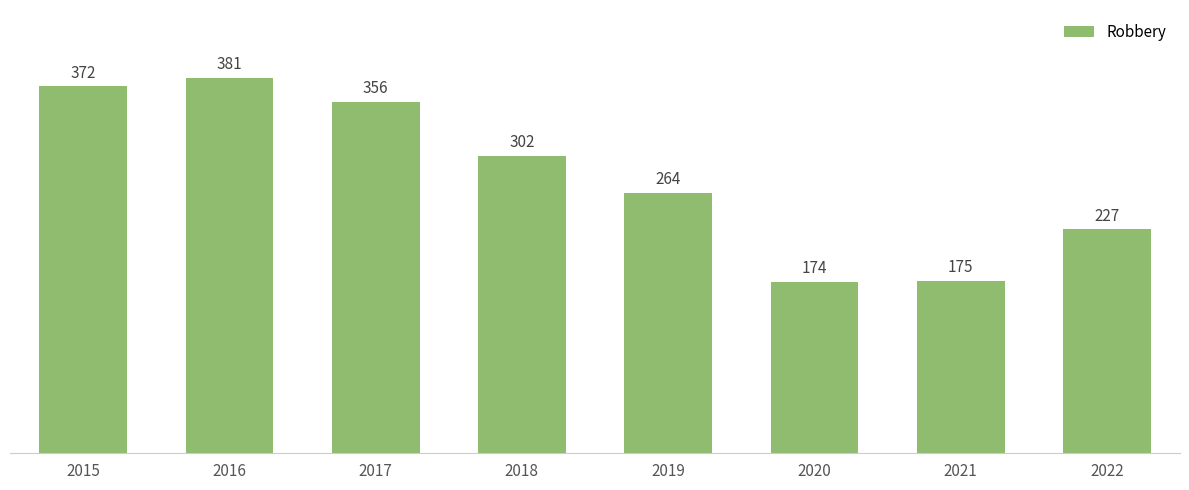

What is the change in value from 2020 to 2022?

+53